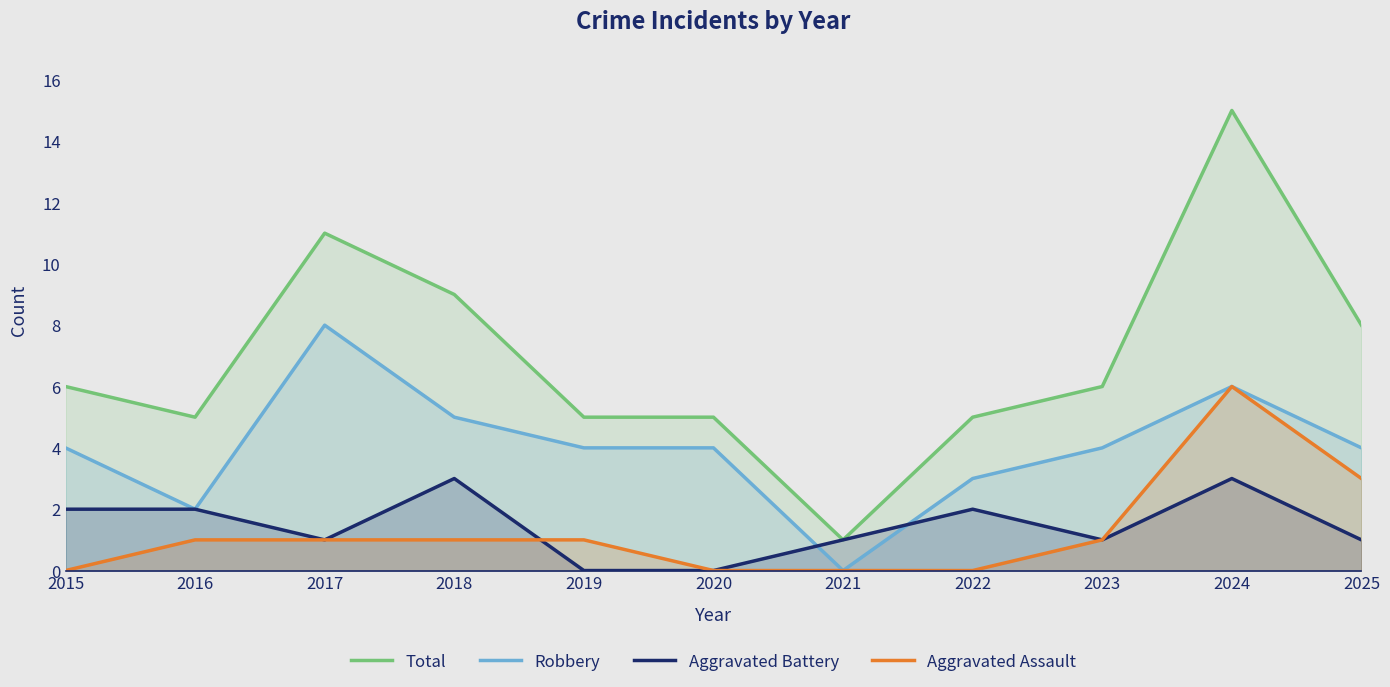

Which series has the widest spread of values?

Total